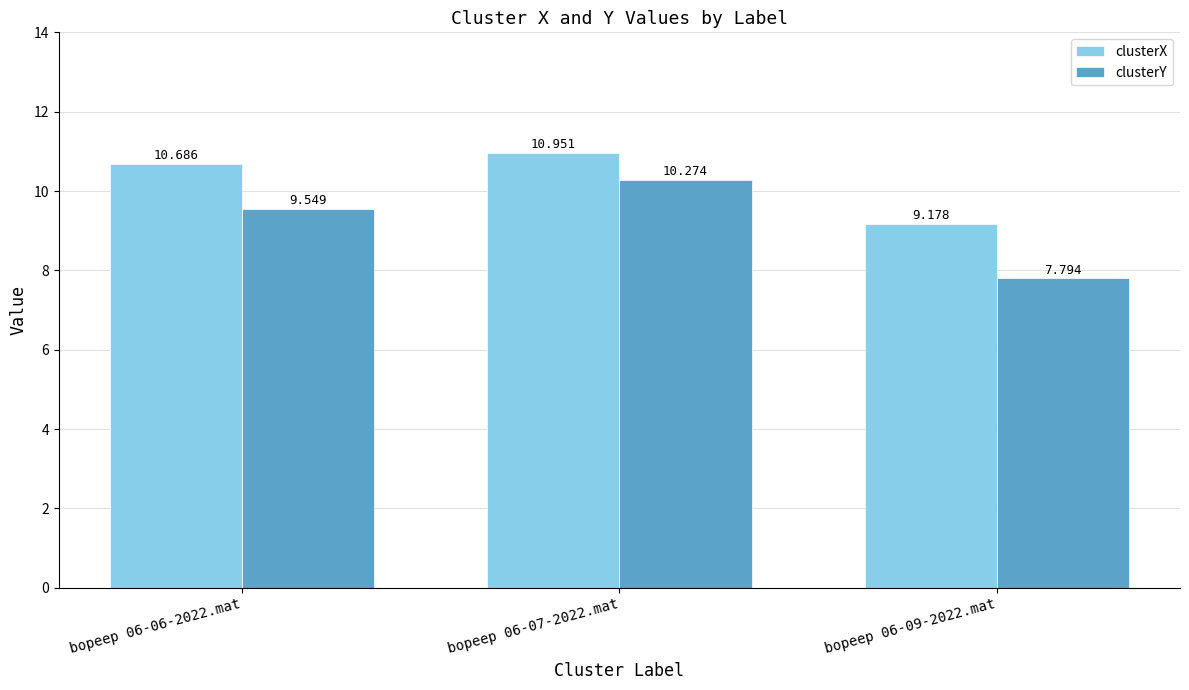

Rank the series by their maximum value, from highest to lowest.

clusterX, clusterY